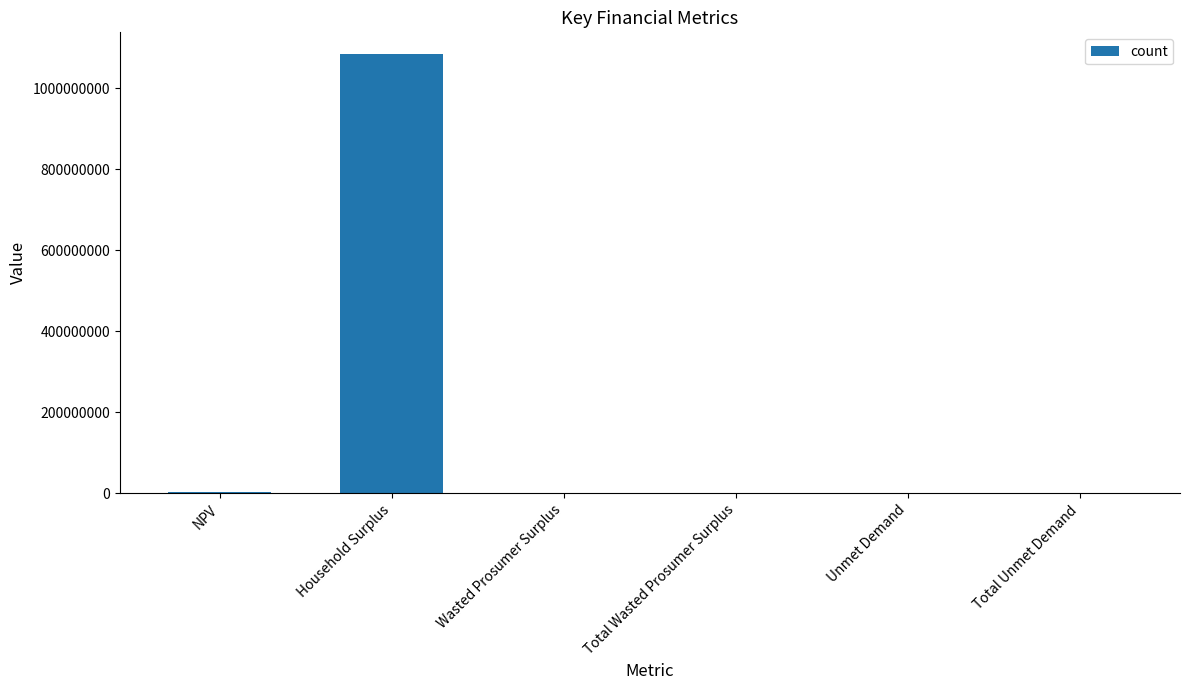

Is it true that the value at Total Unmet Demand is 82466.9?

True